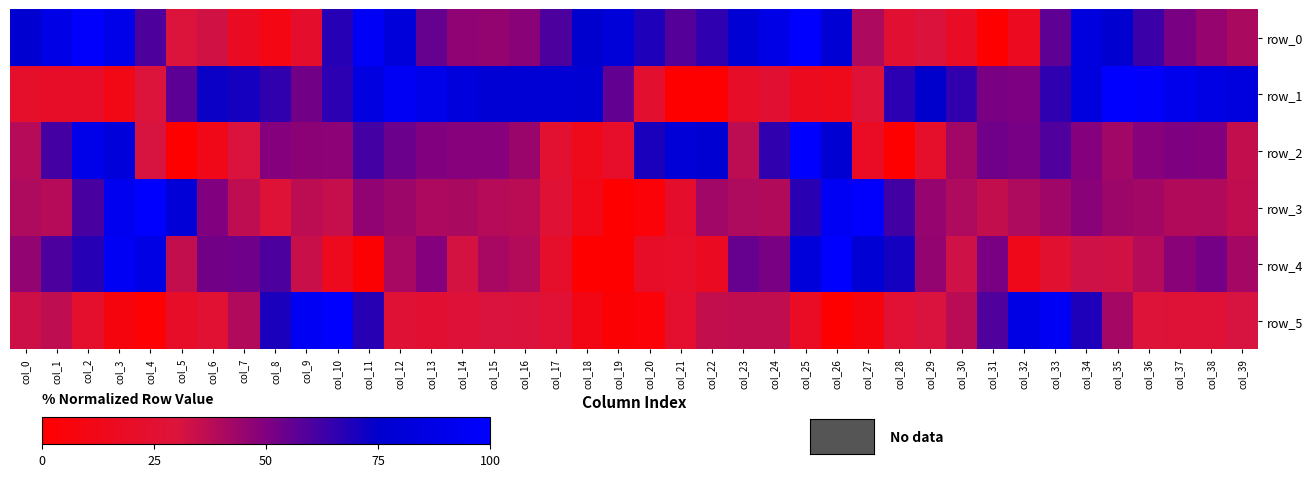

What is the sum of the row_5 values at col_38 and col_5?

48.0